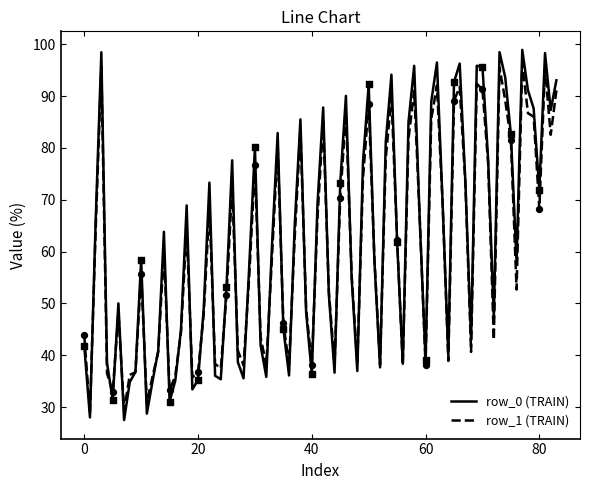

Which series has the largest range (max minus min)?

row_0 (TRAIN)